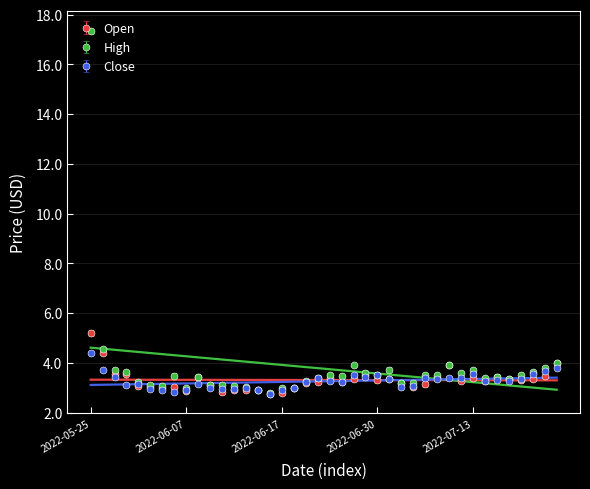

How many lines are shown in the chart?

3